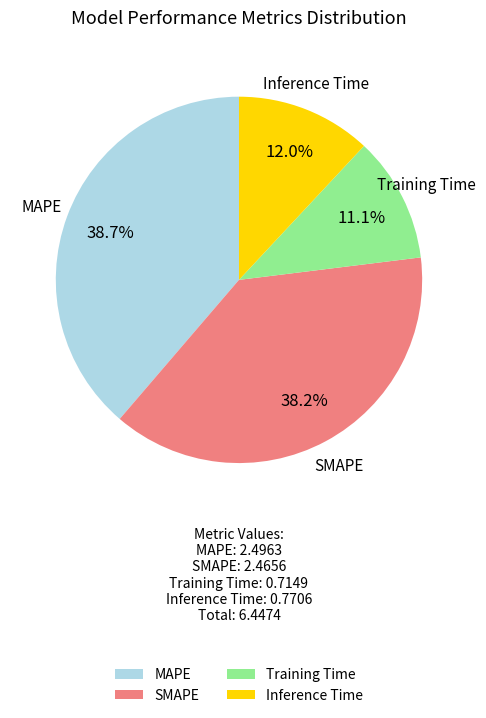

The Training Time slice represents 4% of the pie. True or false?

False